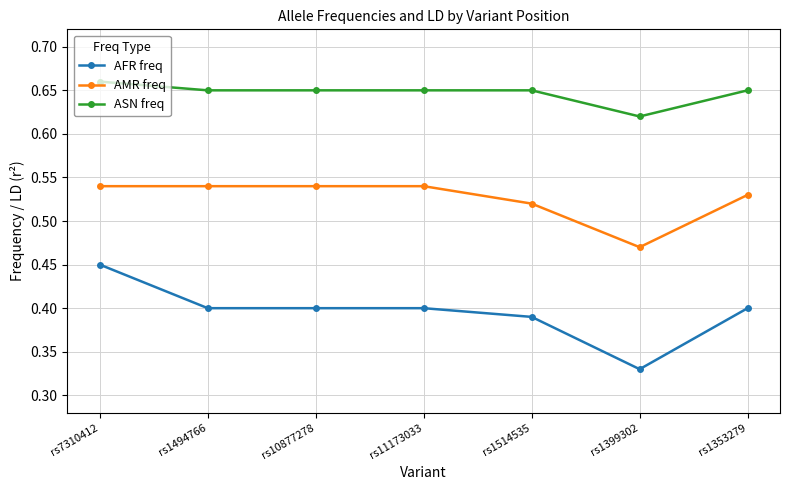

Does the chart display data point markers on the line(s)?

Yes